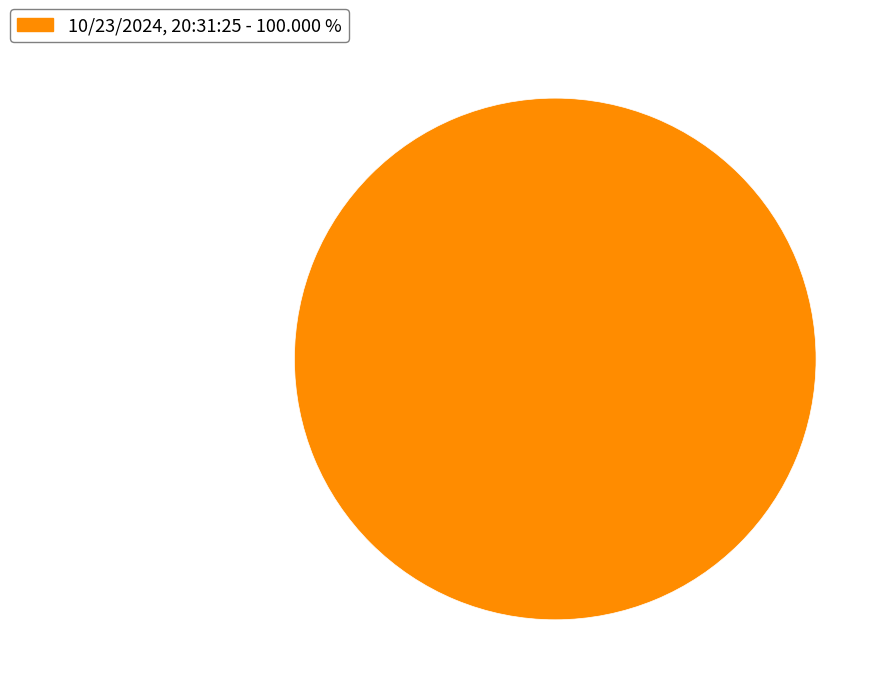

Which category accounts for the majority?

10/23/2024, 20:31:25 - 100.000 %